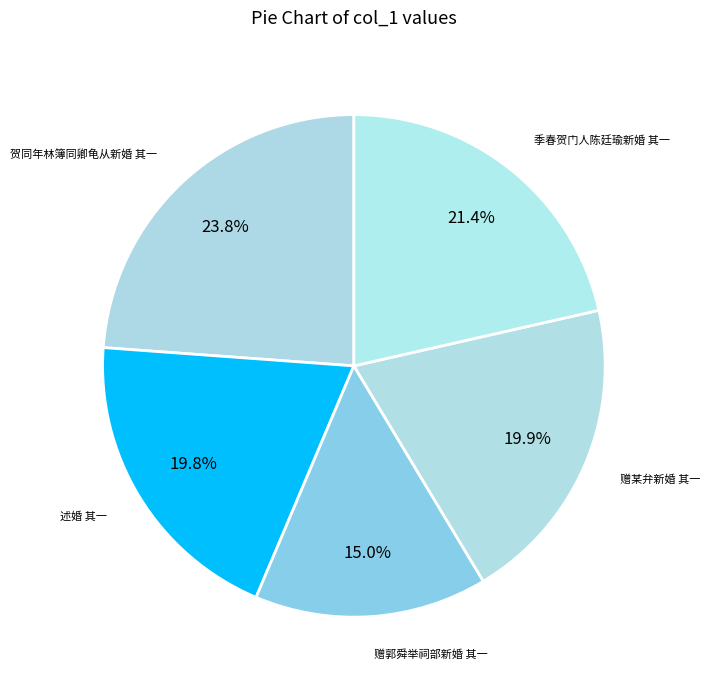

Combined, do 季春贺门人陈廷瑜新婚 其一 and 赠某弁新婚 其一 account for over 50%?

No